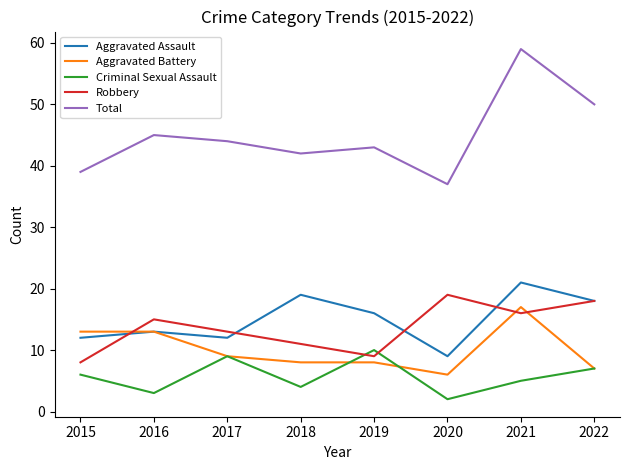

What is the spread (max minus min) of values at 2022?

43